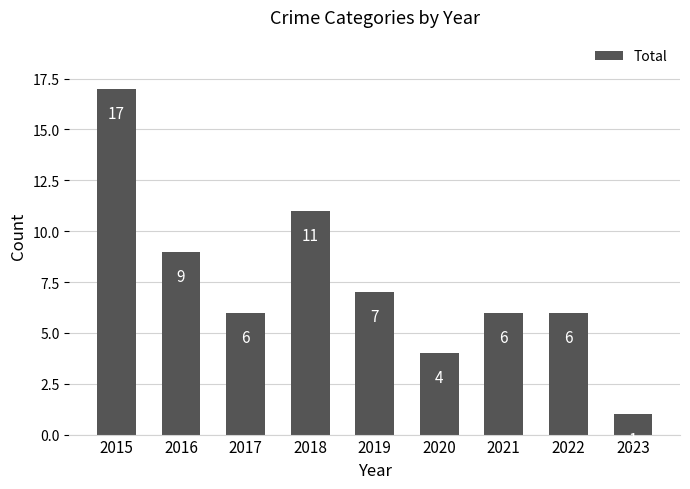

What value does the data have at 2017?

6